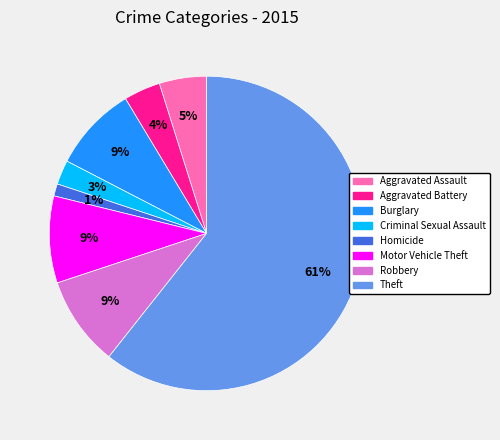

Is the sum of Aggravated Assault and Aggravated Battery greater than half?

No